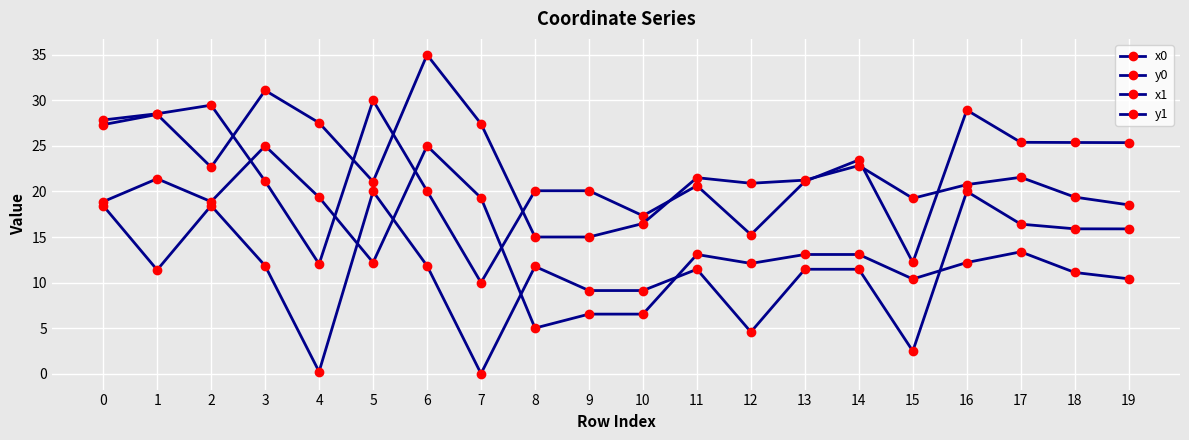

How many categories are shown in the chart?

20